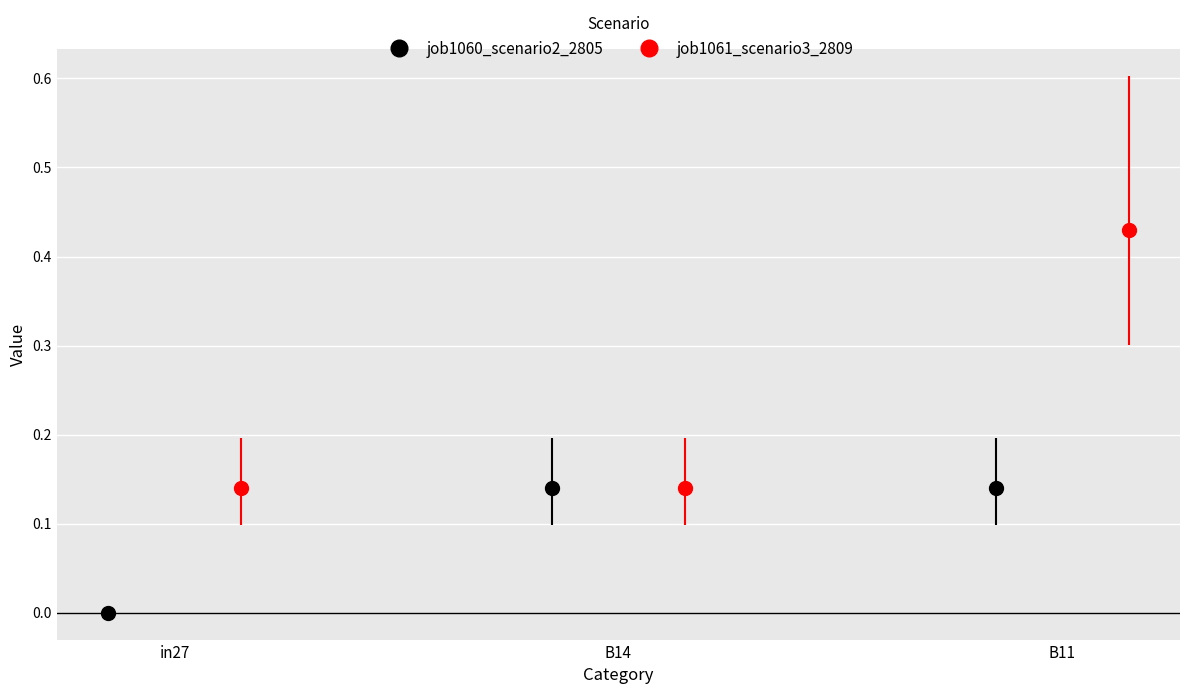

Is it true that job1060_scenario2_2805 equals 0.0 at B11?

False